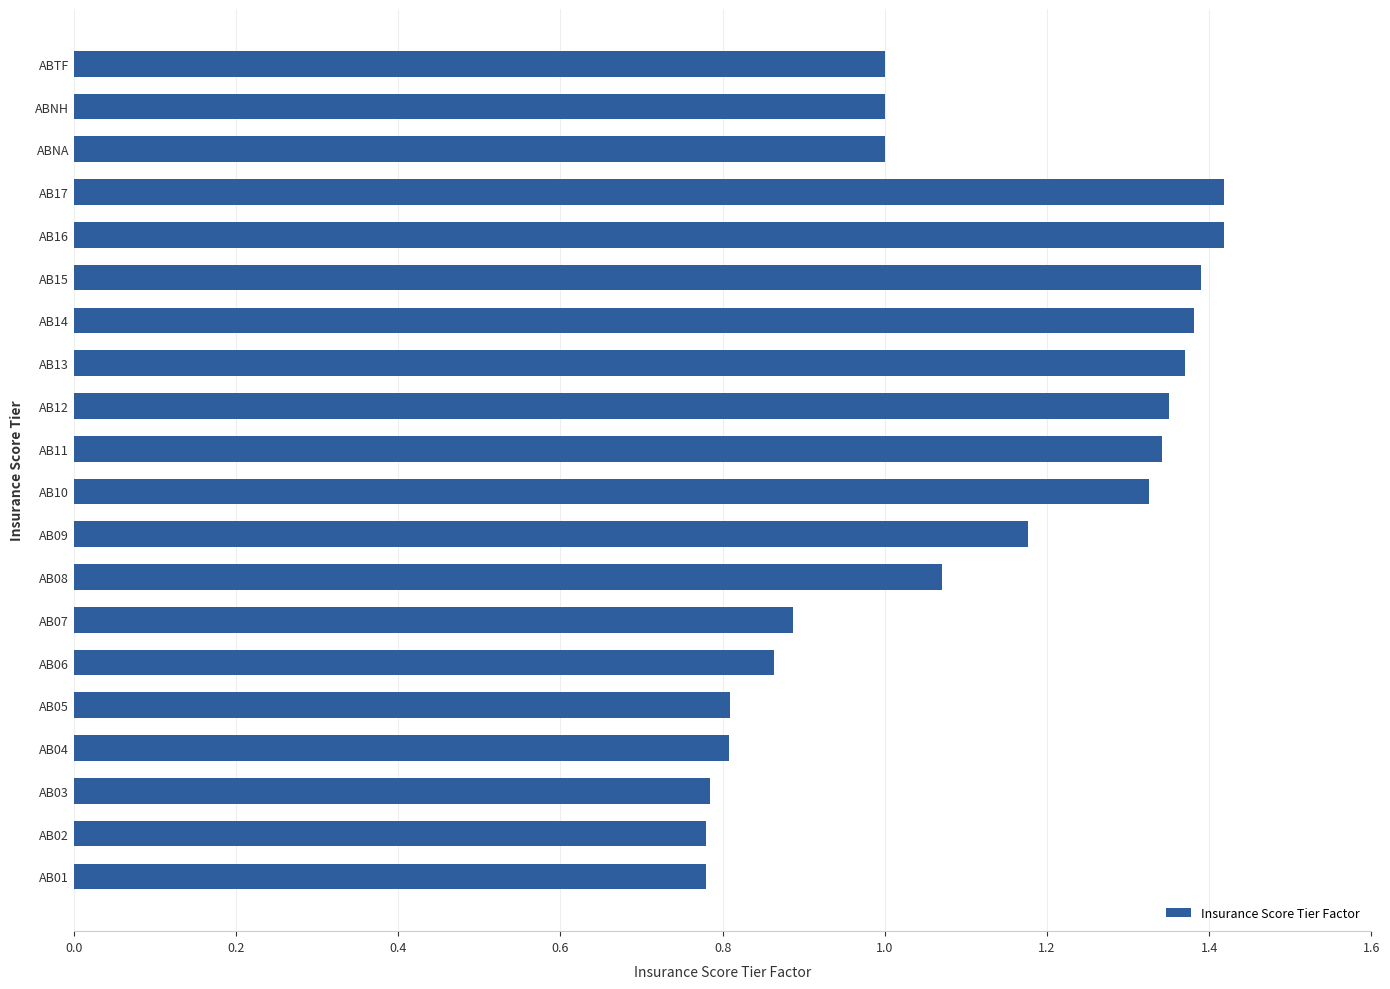

Does the chart contain any negative values?

No